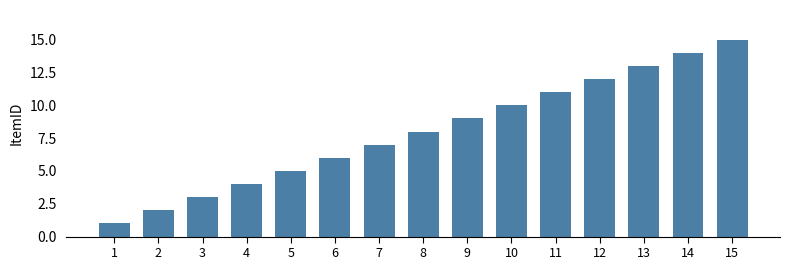

Where is the data nearest to the value 8?

8